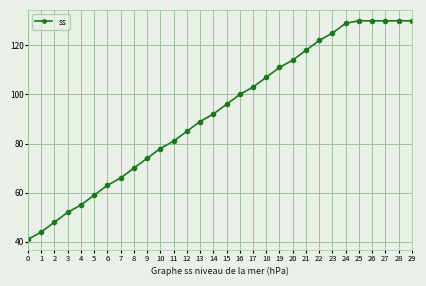

What is the value of the 22nd point from the left?

118